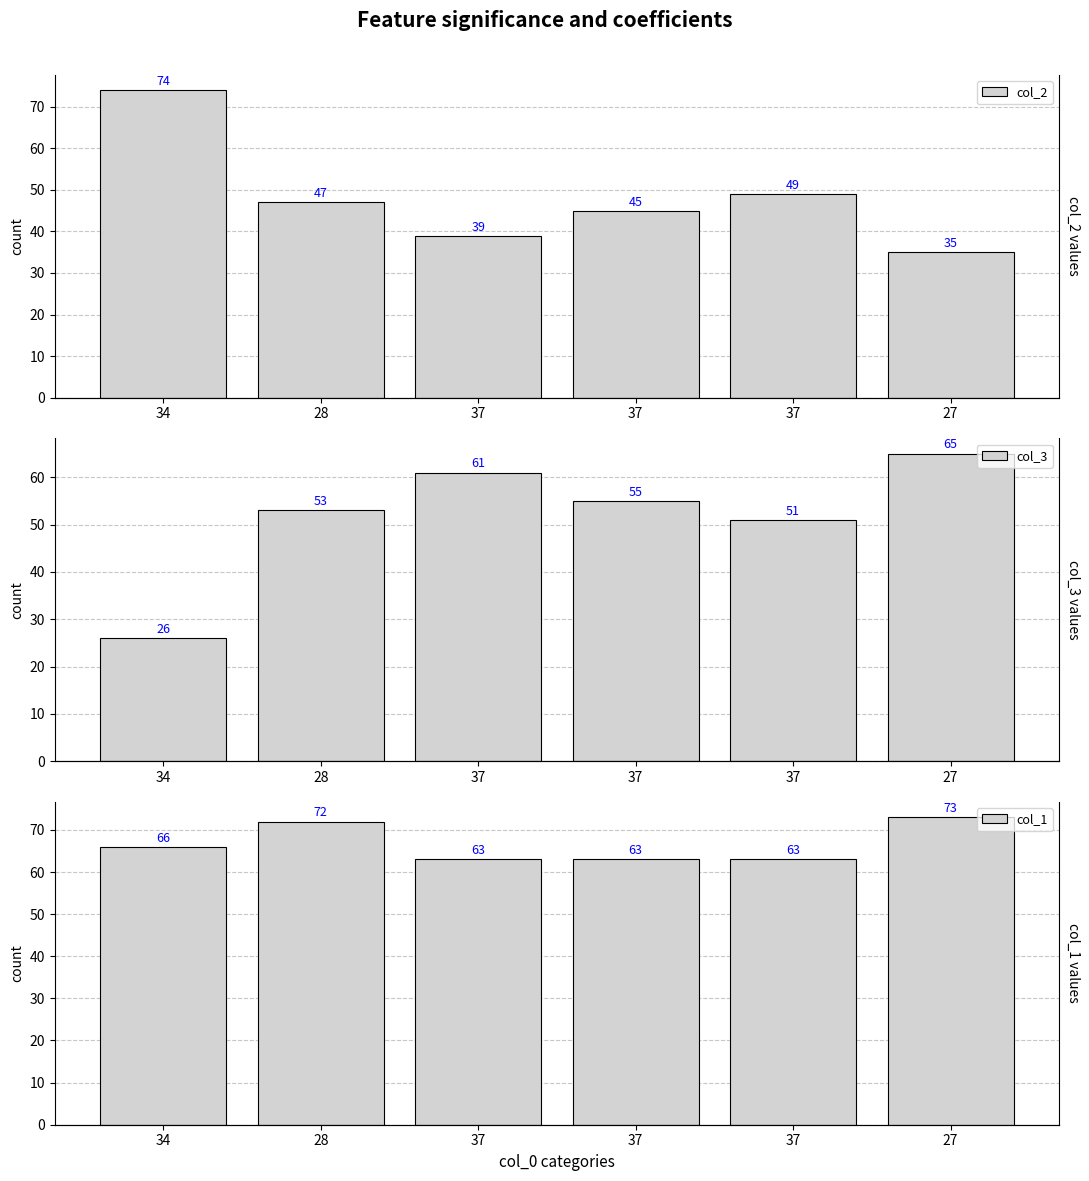

What is the difference between the maximum and minimum values in the col_2 series?

39